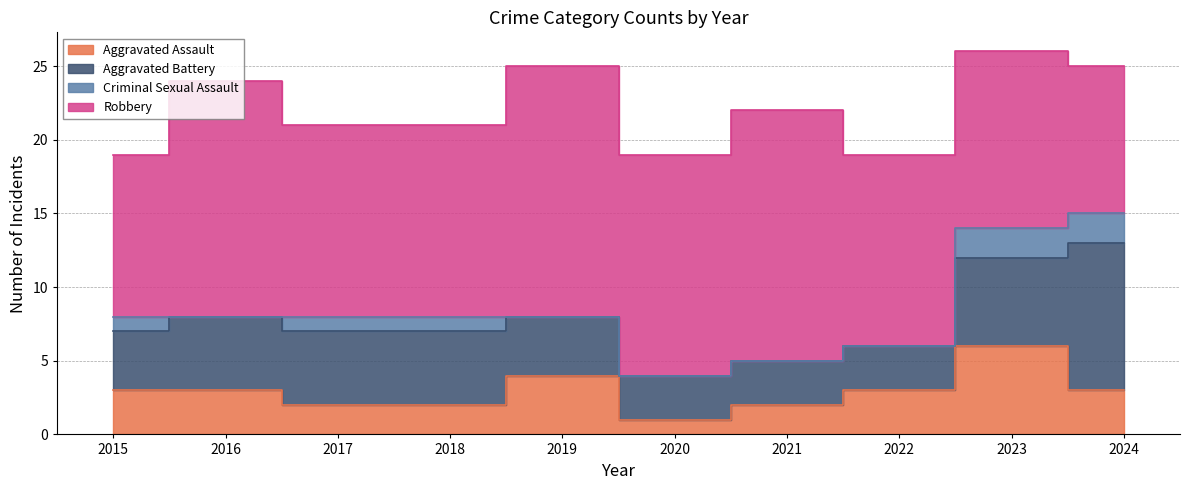

Which has a higher value, 2024 or 2018?

2024